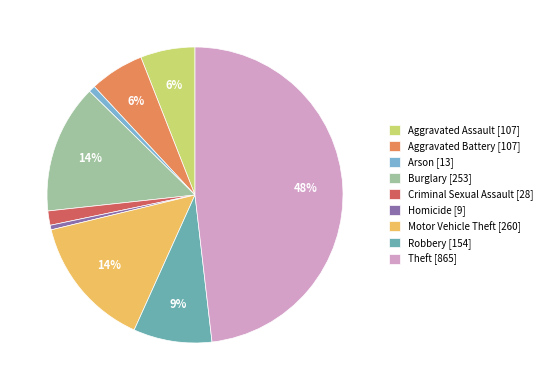

What percentage is the Homicide slice, to the nearest percent?

1%